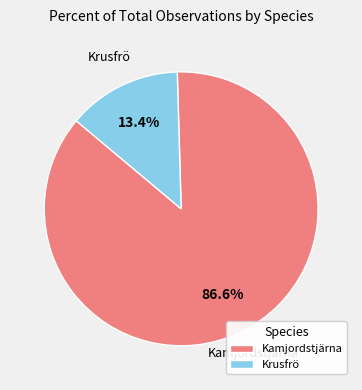

To the nearest percent, what percentage of the pie is Krusfrö?

13%